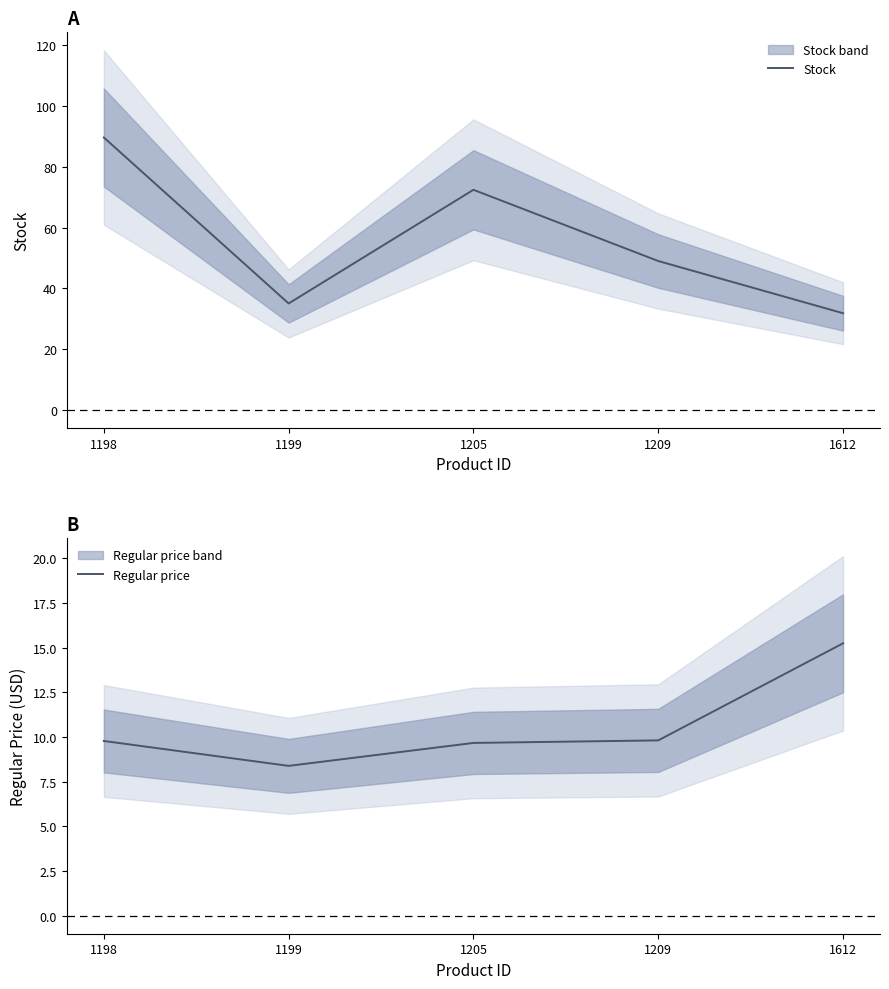

What is the maximum value for Stock?

89.7